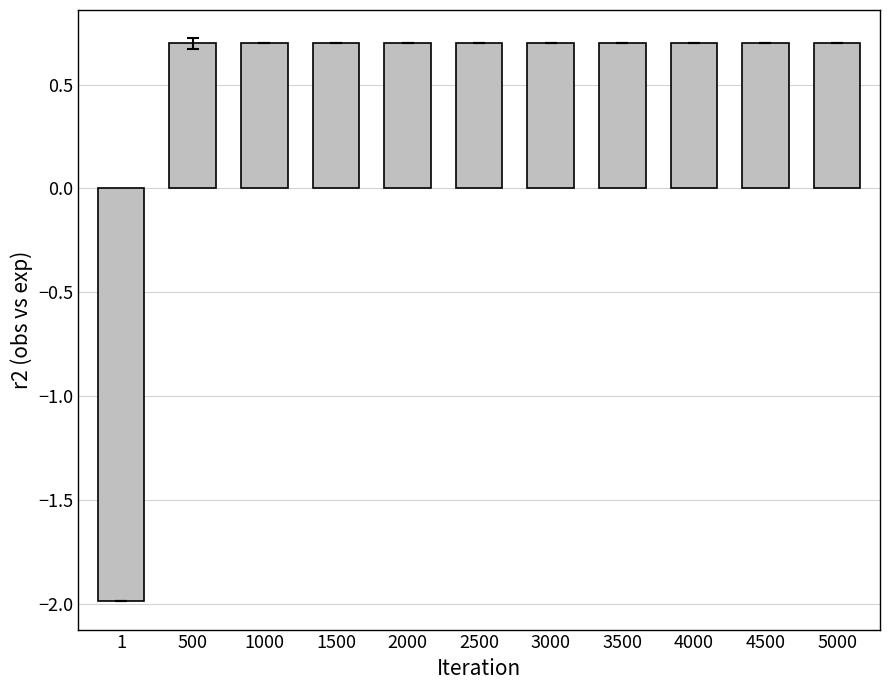

What is the sum of all values?

5.0